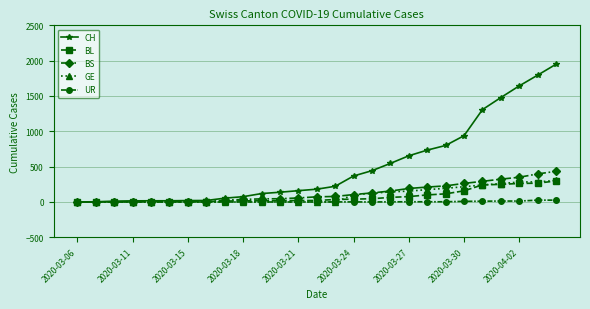

What is the sum of all BL values?

2076